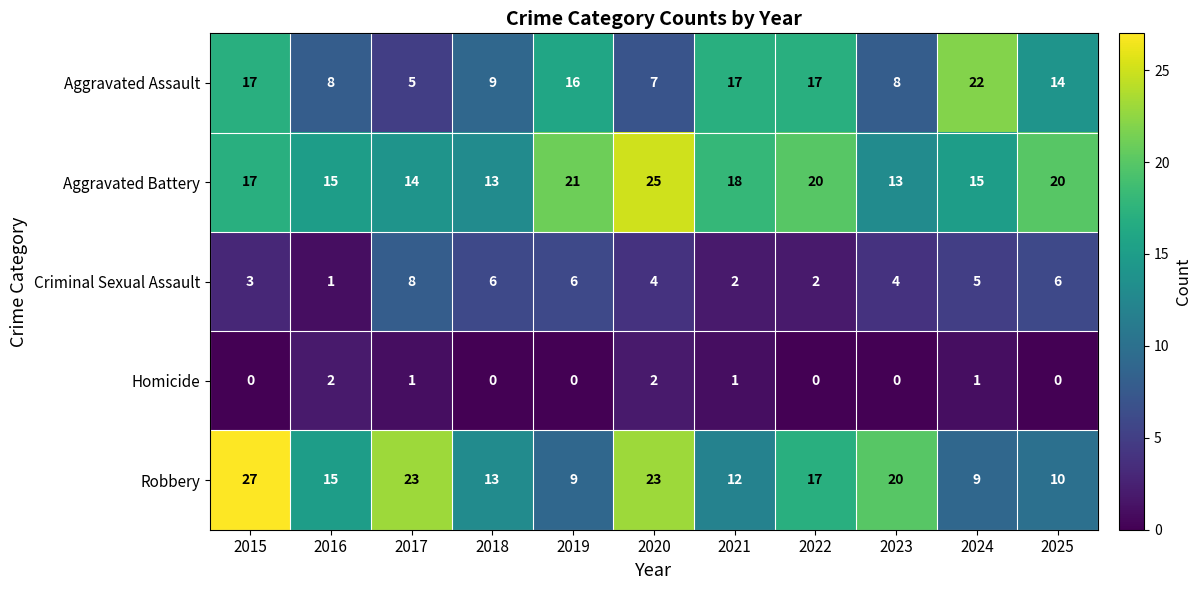

At which category is the sum across all series the highest?

2015